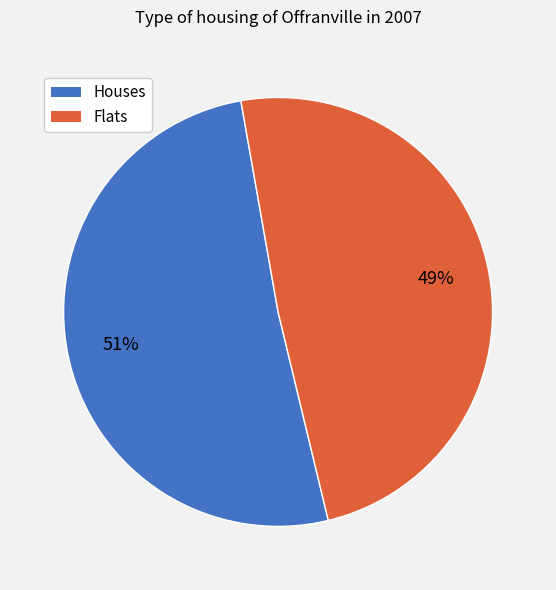

To the nearest percent, what is the average slice percentage?

50%